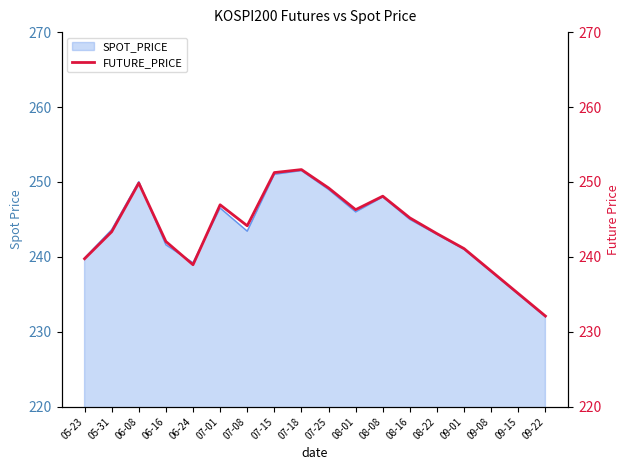

Reading left to right, what are all the values shown in this chart?

239.8	243.3	249.8	242.1	238.9	246.9	244.2	251.2	251.7	249.2	246.3	248.1	245.2	243.1	241.1	238.1	235.1	232.1